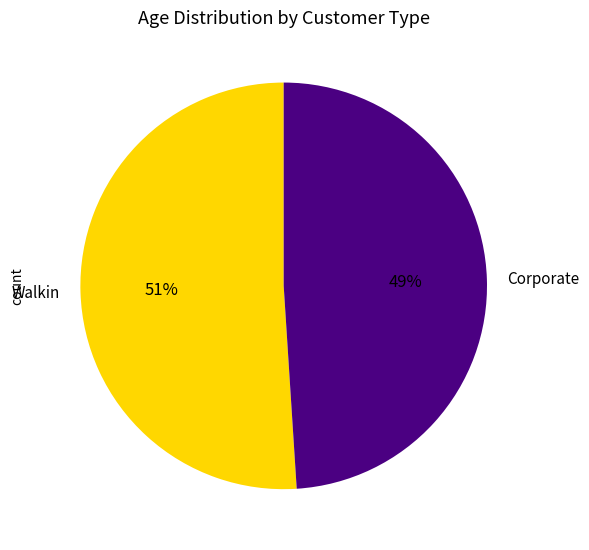

The Corporate slice represents 40% of the pie. True or false?

False